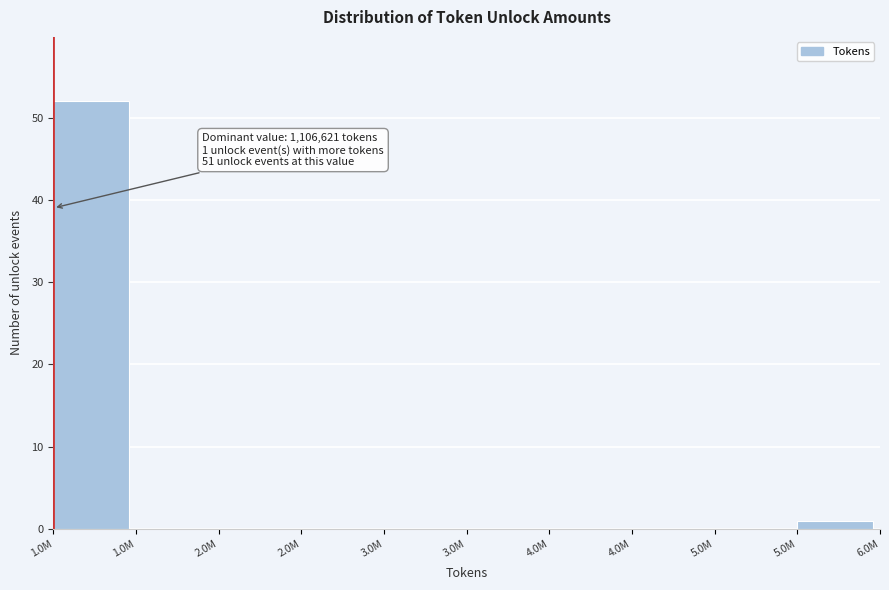

Count the number of categories in the chart.

10